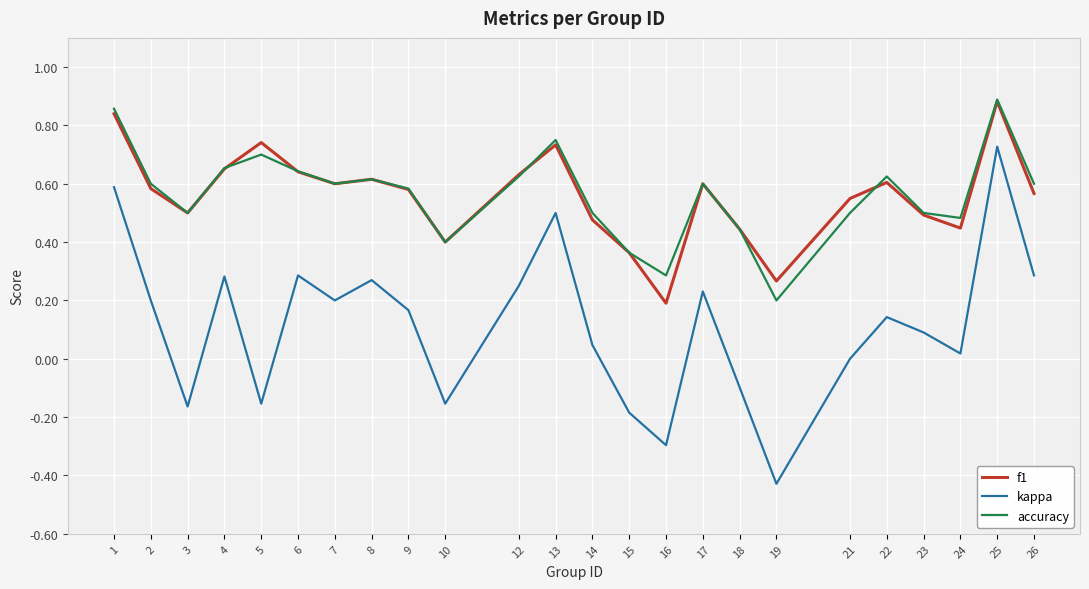

How many series are shown in this chart?

3